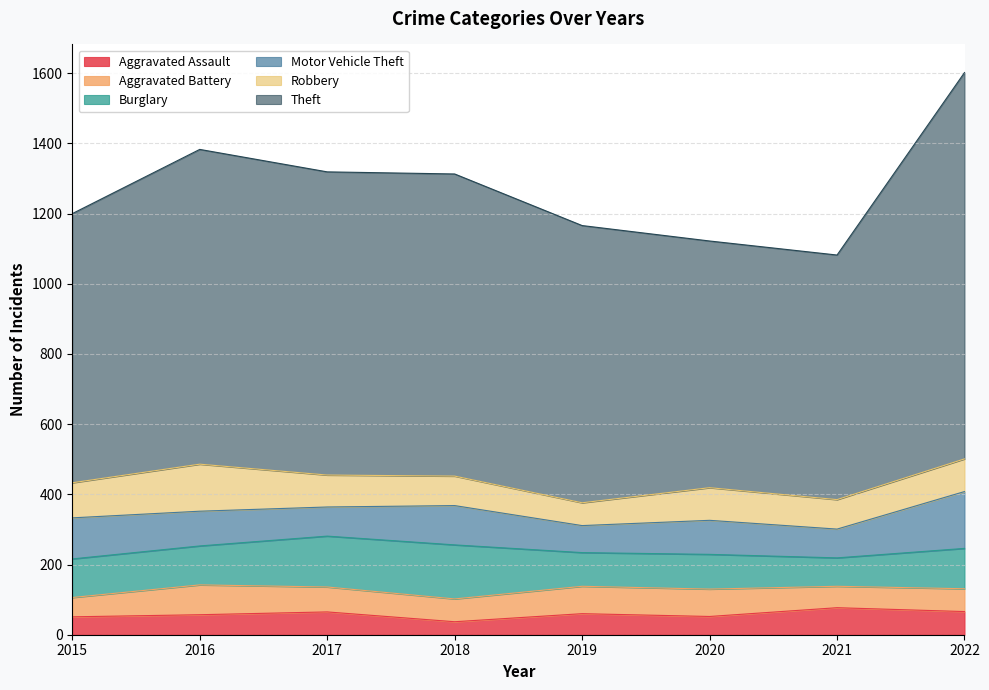

What is the minimum value shown in the chart?

37